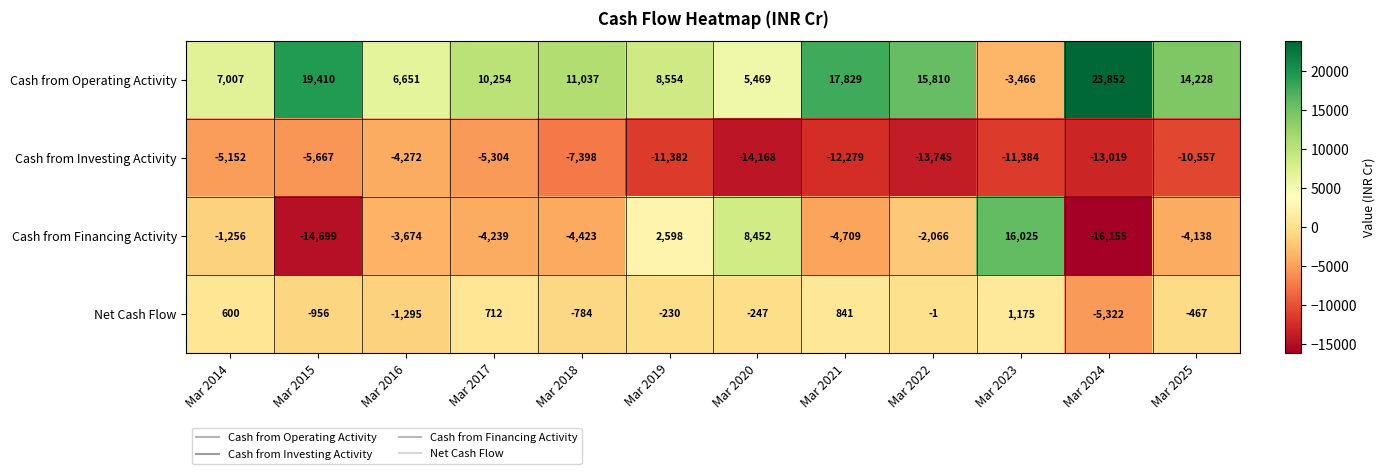

At which category does the chart reach its peak across all series?

Mar 2024